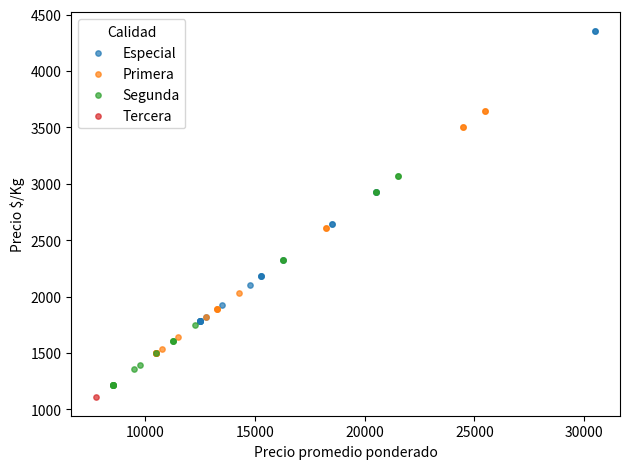

Which series contains the highest Y value?

Especial